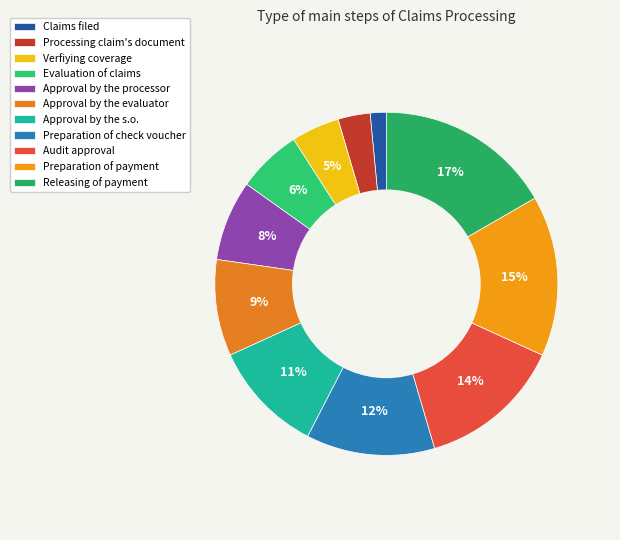

Count the number of slices in the pie.

11